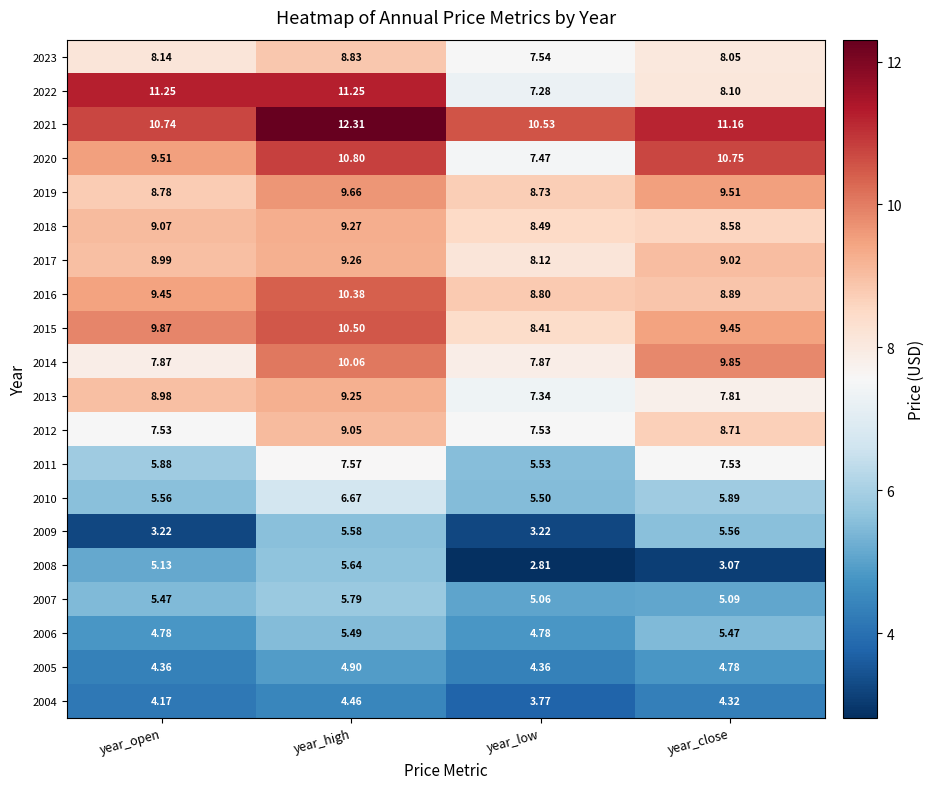

Rank the categories by 2011 value from lowest to highest.

year_low, year_open, year_close, year_high